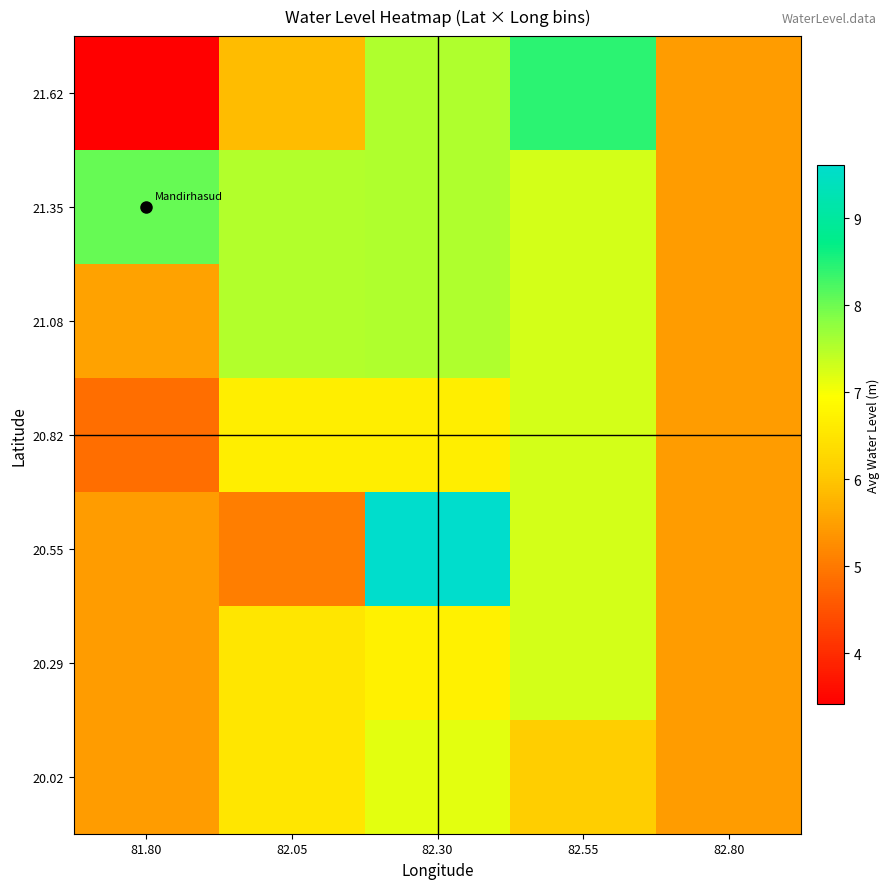

Reading left to right, extract all data points from this chart.

20.02: 81.80=5.5	82.05=6.5	82.30=7.2	82.55=6.1	82.80=5.5
20.29: 81.80=5.5	82.05=6.5	82.30=6.7	82.55=7.3	82.80=5.5
20.55: 81.80=5.5	82.05=5.1	82.30=9.6	82.55=7.3	82.80=5.5
20.82: 81.80=4.8	82.05=6.7	82.30=6.7	82.55=7.3	82.80=5.5
21.08: 81.80=5.5	82.05=7.5	82.30=7.5	82.55=7.3	82.80=5.5
21.35: 81.80=8.0	82.05=7.5	82.30=7.5	82.55=7.3	82.80=5.5
21.62: 81.80=3.4	82.05=5.9	82.30=7.5	82.55=8.4	82.80=5.5